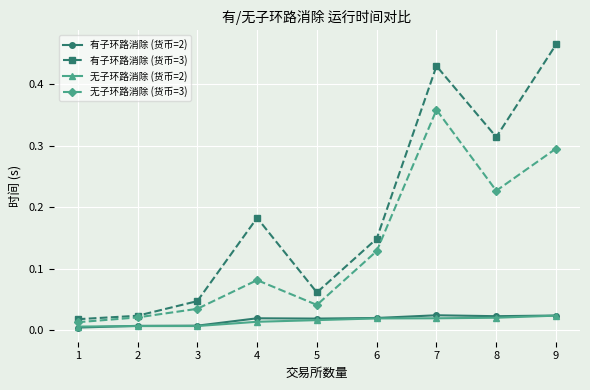

Between 4 and 5, which series saw the biggest shift?

有子环路消除 (货币=3)